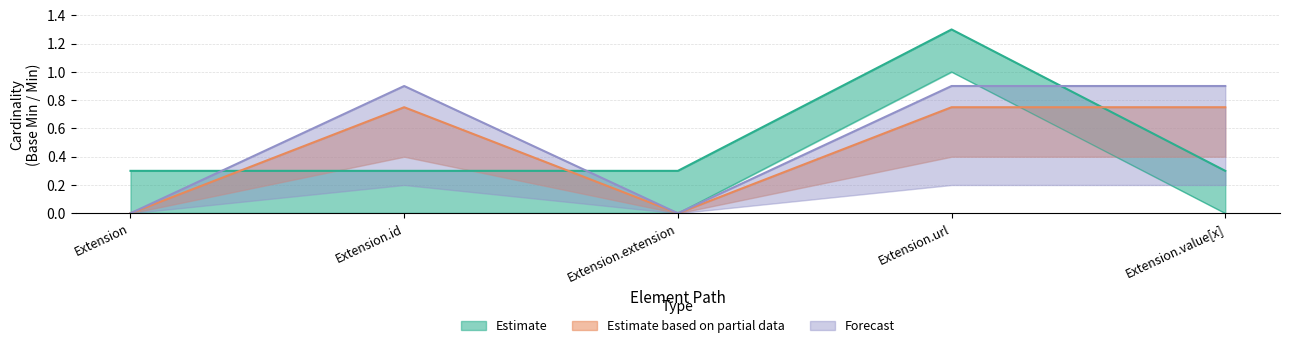

The Forecast series shows 1.4 at Extension.url. True or false?

False